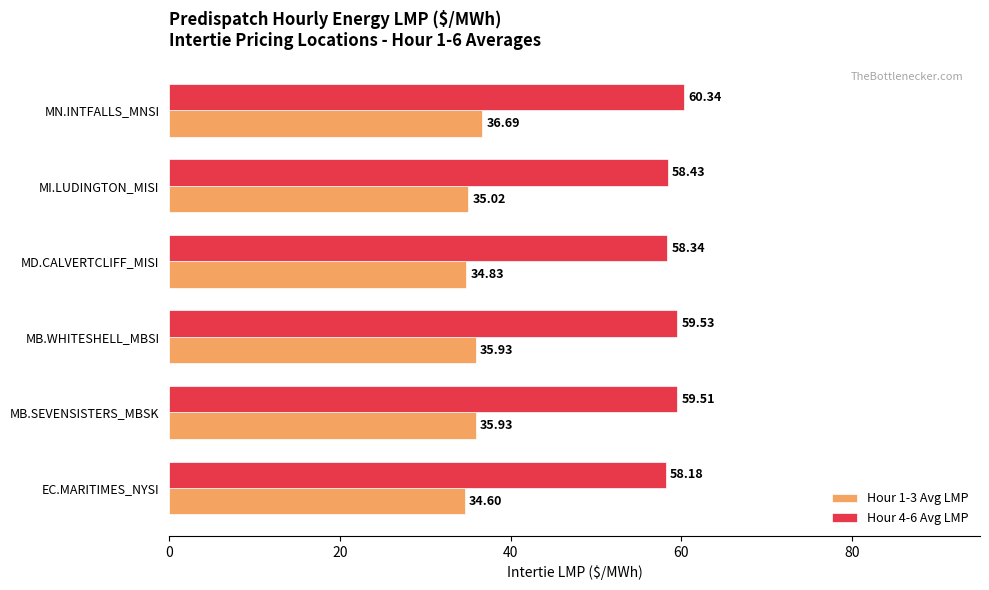

At MN.INTFALLS_MNSI, list the series in order from smallest to largest.

Hour 1-3 Avg LMP, Hour 4-6 Avg LMP